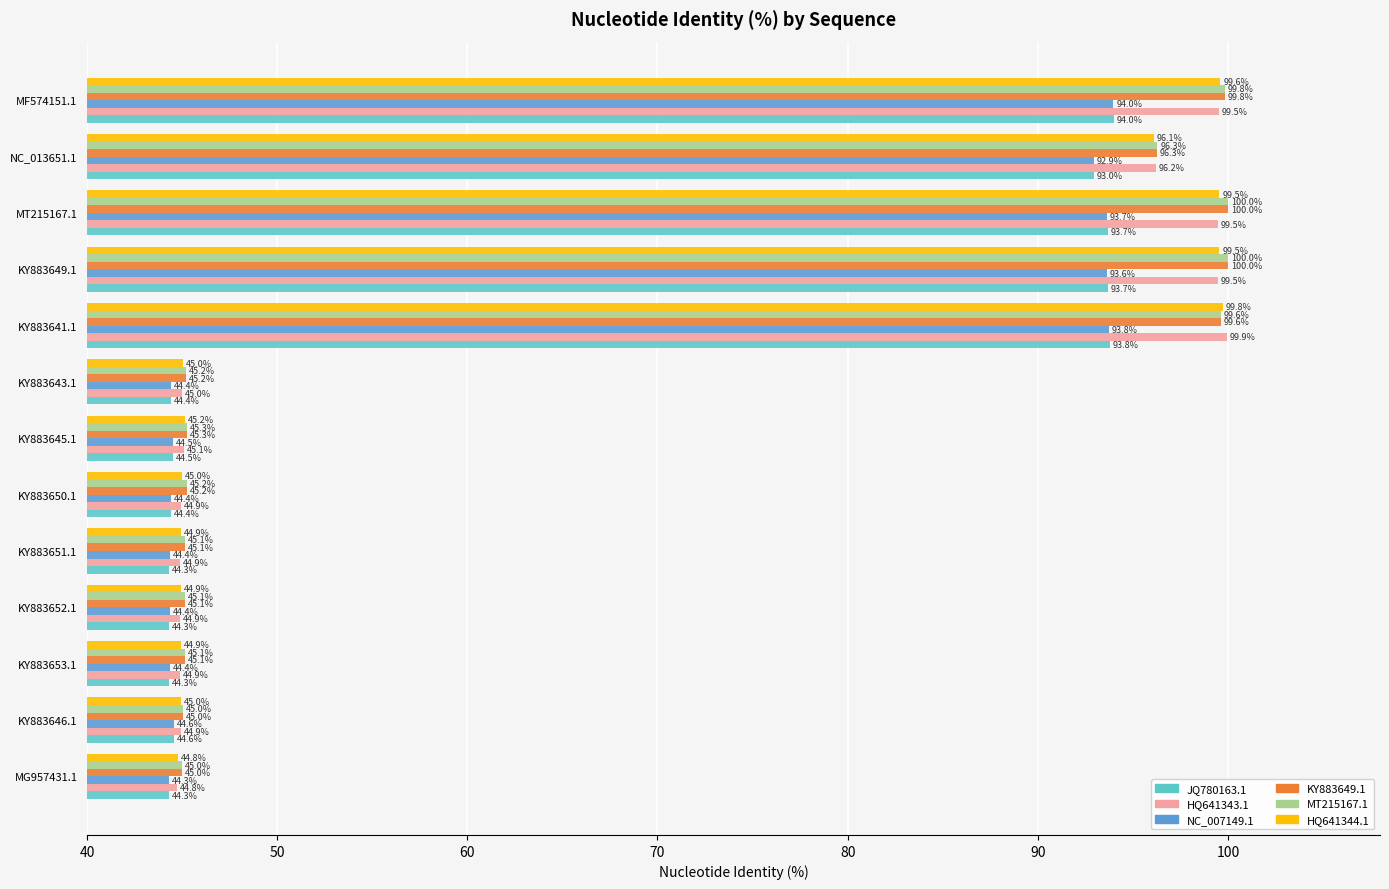

What is the difference between the second highest and minimum values in the HQ641343.1 series?

54.8